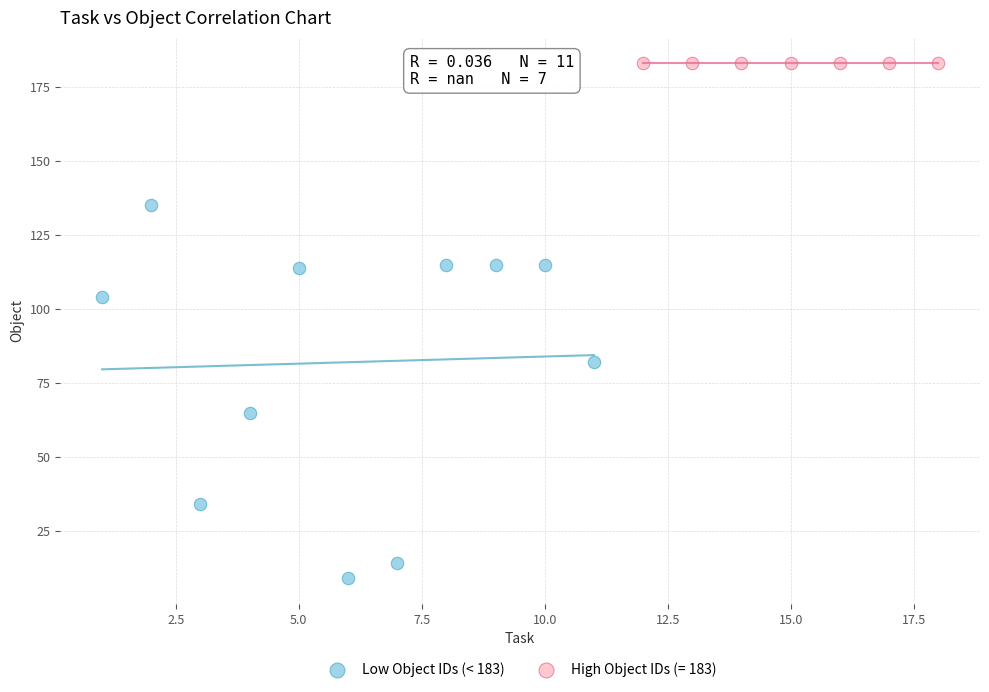

Which series reaches the minimum Y coordinate?

Low Object IDs (< 183)